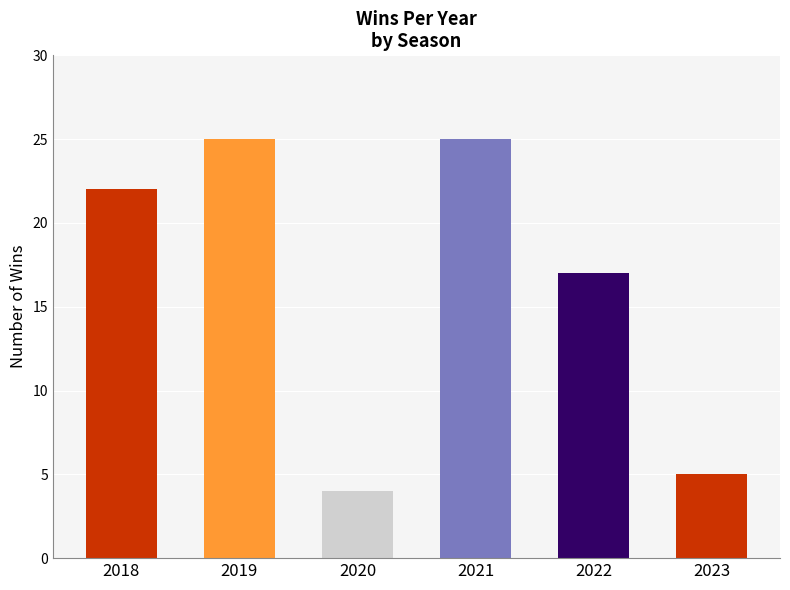

Where is WINS nearest to the value 14?

2022